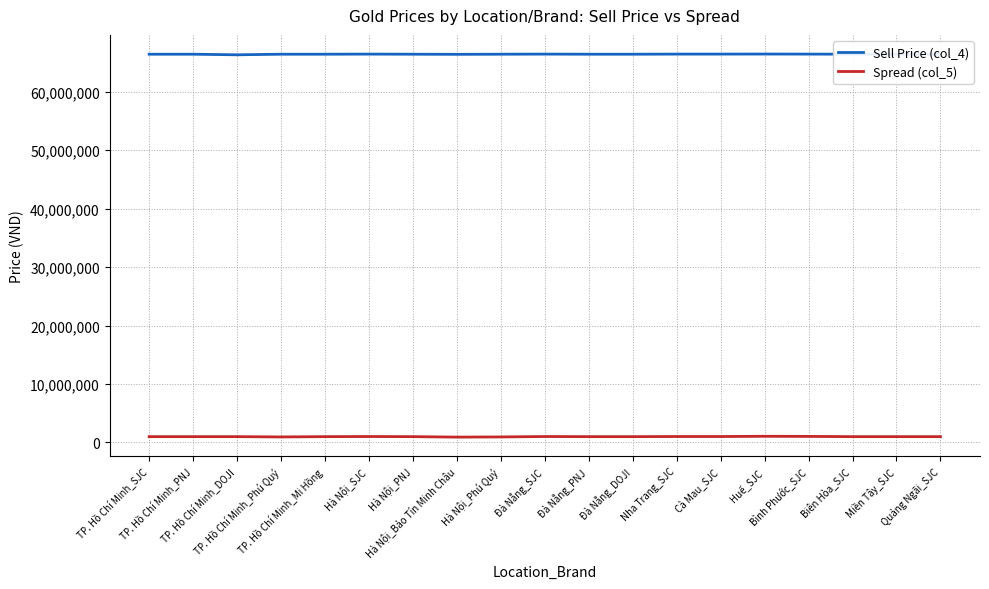

What is the highest value of the Sell Price (col_4) series?

66430000